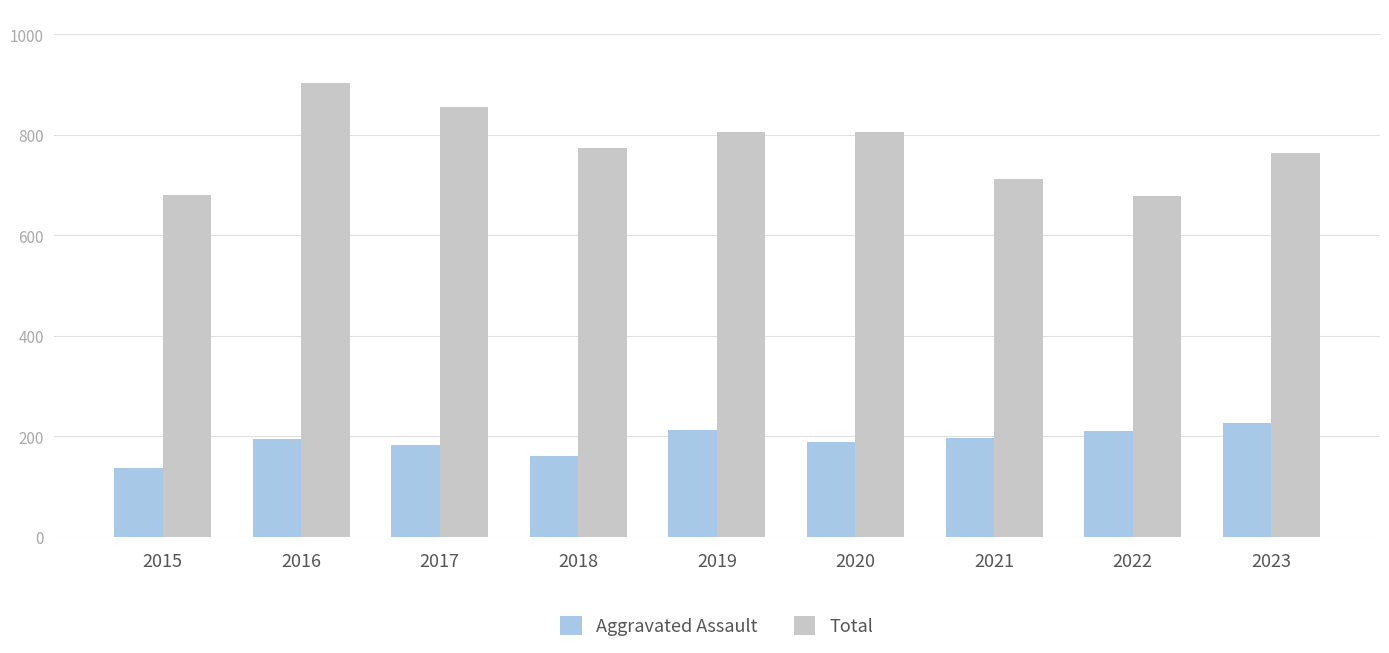

Which series changed the most between 2015 and 2016?

Total